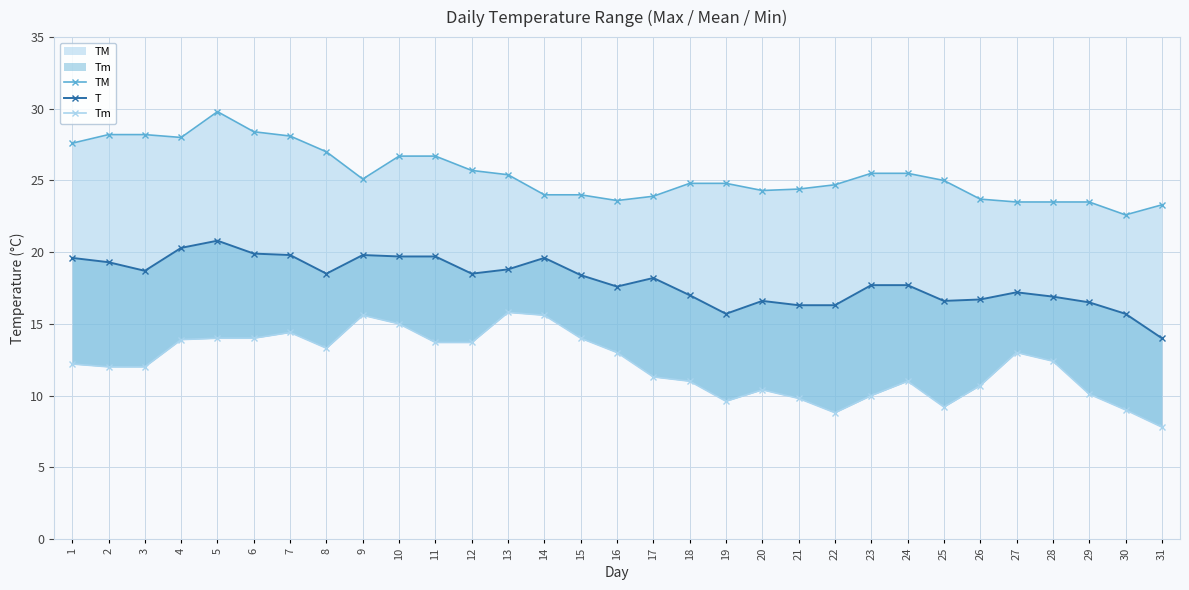

Where does the TM series first go above 25?

1